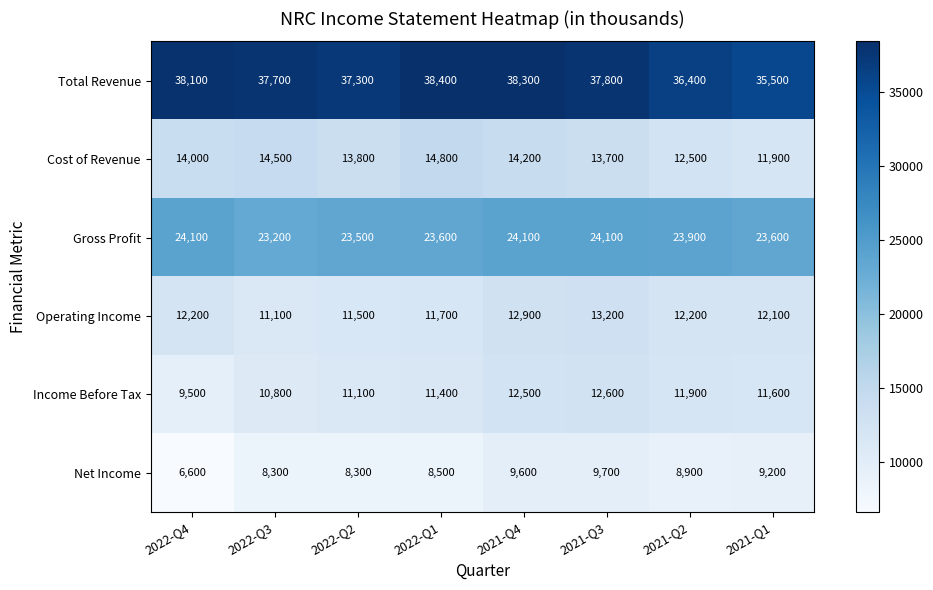

Where is Income Before Tax nearest to the value 11050?

2022-Q2